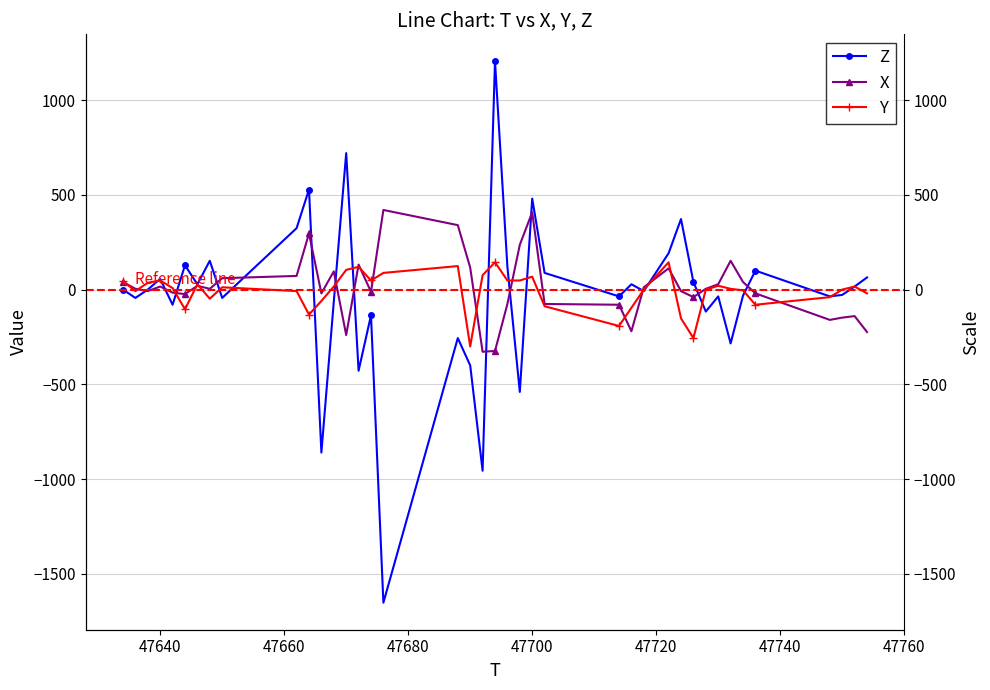

What are all the series names shown in the legend?

Z, X, Y